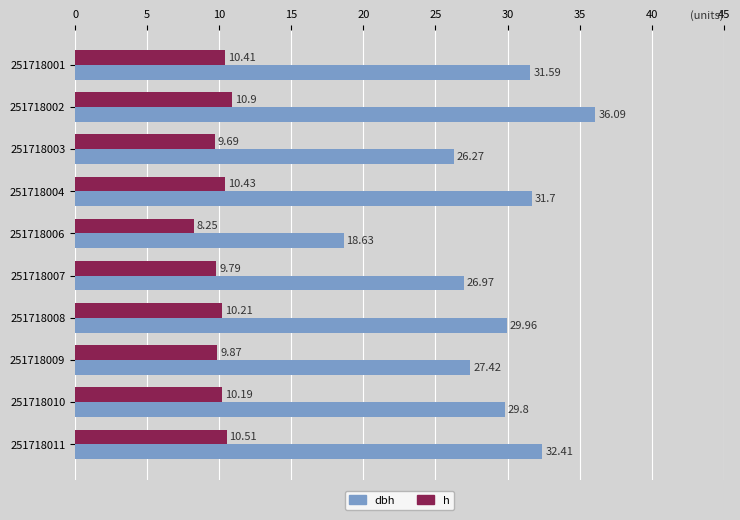

What is the difference between the maximum and minimum values in the dbh series?

17.5